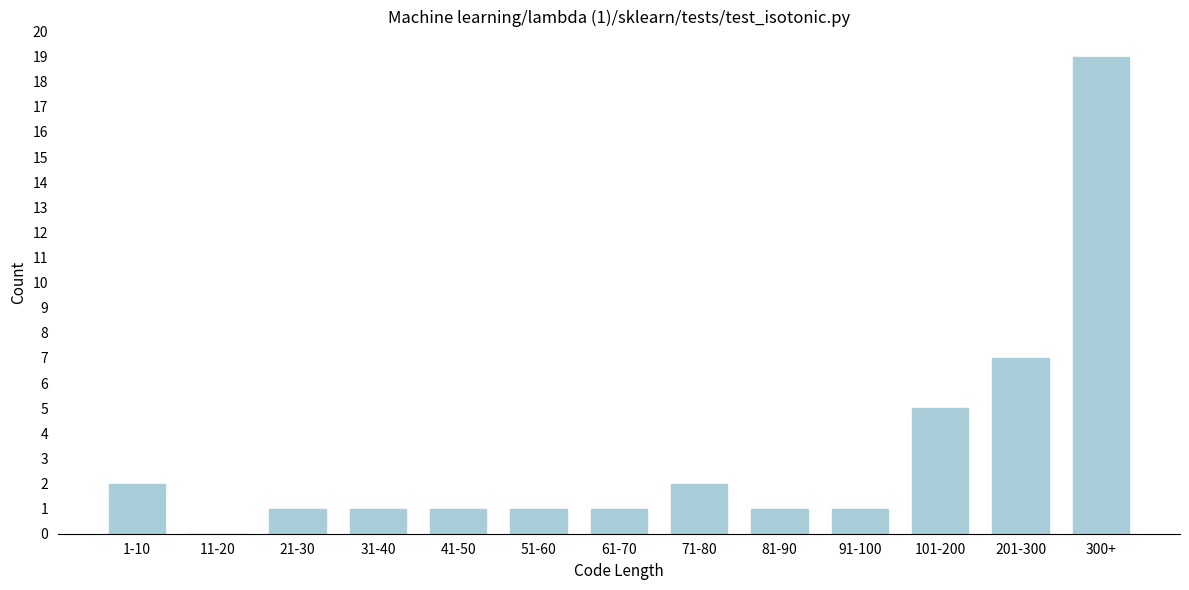

Reading right to left, transcribe all the data shown in this chart.

300+=19	201-300=7	101-200=5	91-100=1	81-90=1	71-80=2	61-70=1	51-60=1	41-50=1	31-40=1	21-30=1	11-20=0	1-10=2